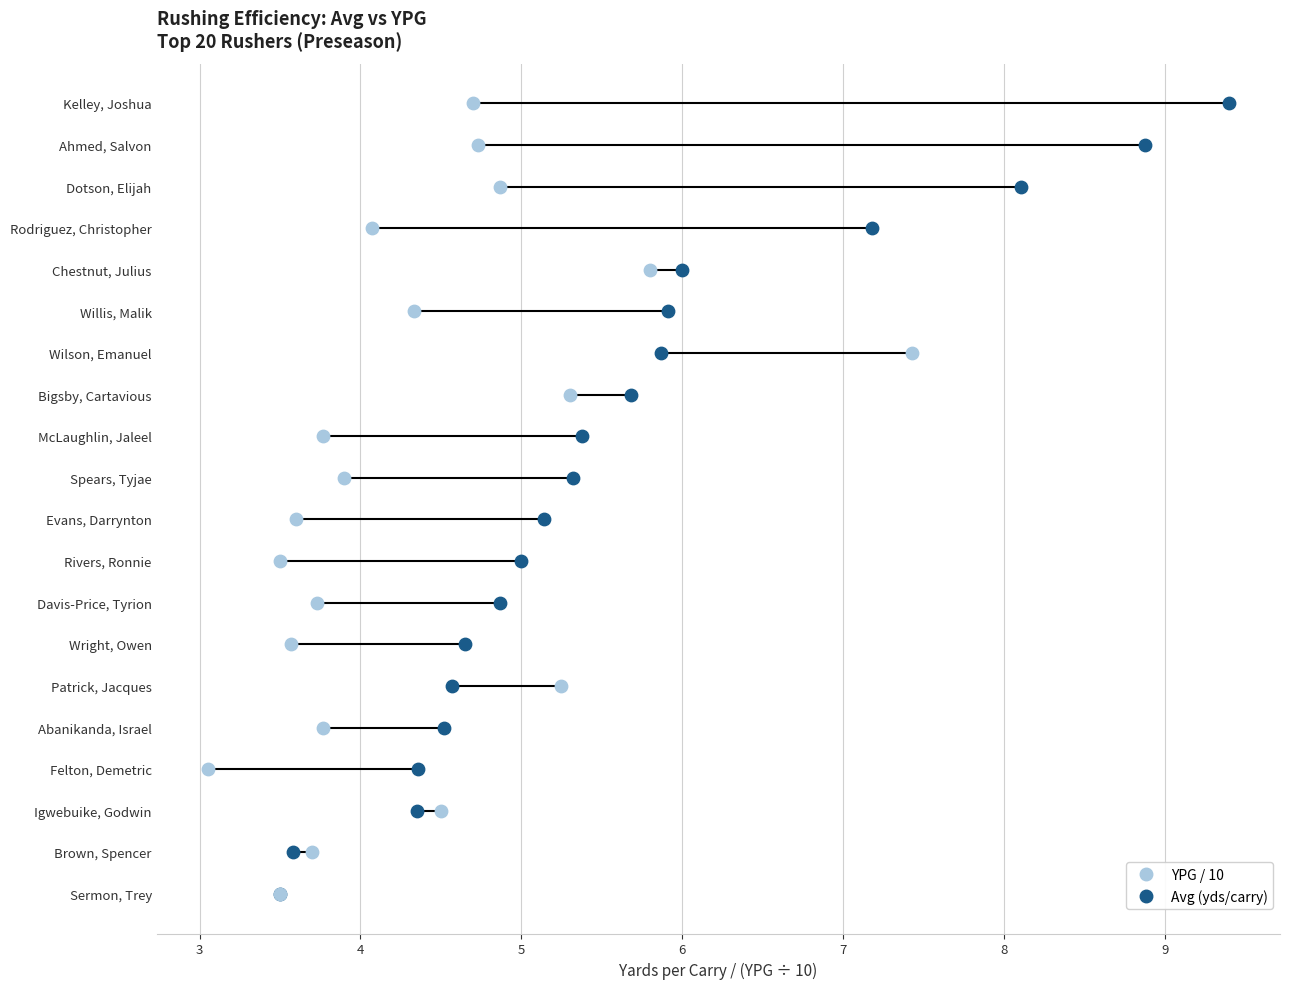

Which series has the largest total across all categories?

Avg (yds/carry)